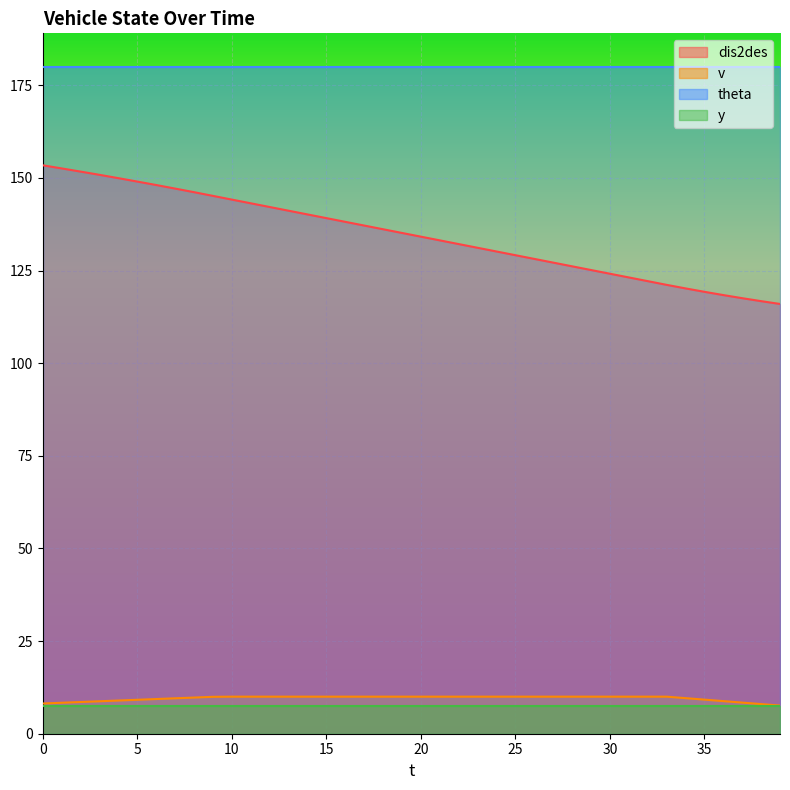

What is the sum of the dis2des values at 0 and 1?

305.9